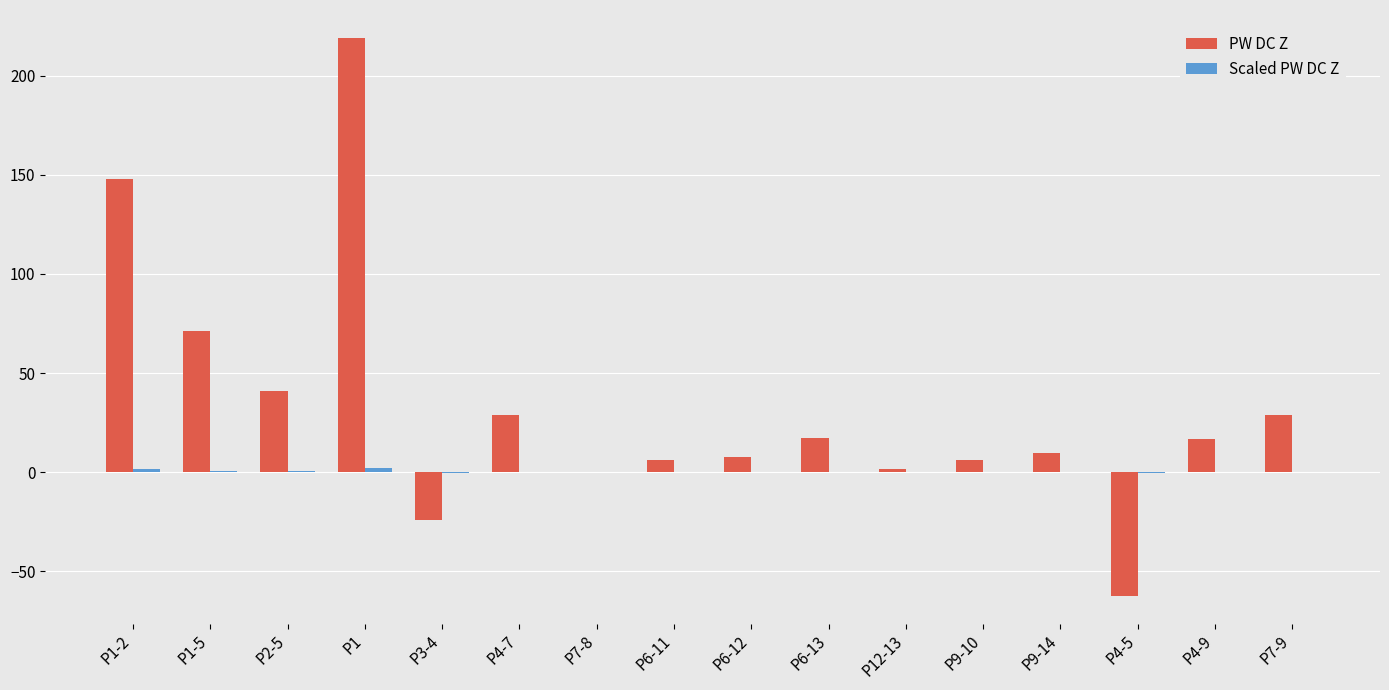

Is it true that PW DC Z equals 6.2 at P9-10?

True